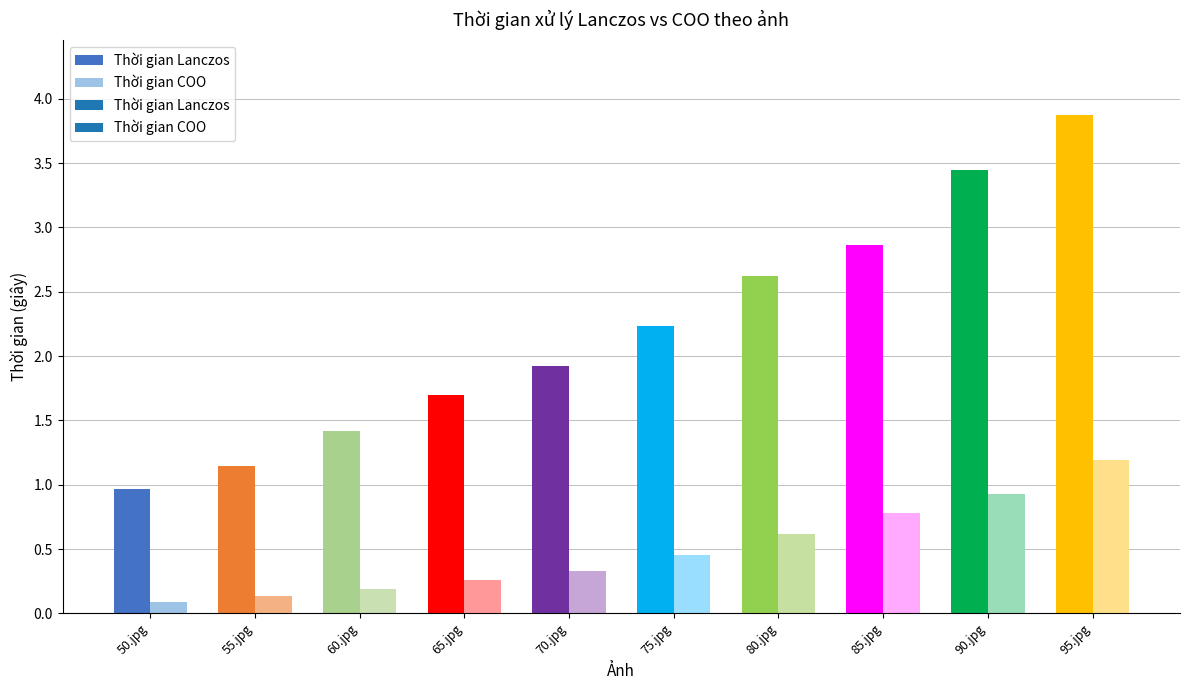

Reading right to left, extract all data points from this chart.

Thời gian Lanczos: 95.jpg=3.9	90.jpg=3.4	85.jpg=2.9	80.jpg=2.6	75.jpg=2.2	70.jpg=1.9	65.jpg=1.7	60.jpg=1.4	55.jpg=1.1	50.jpg=1.0
Thời gian COO: 95.jpg=1.2	90.jpg=0.9	85.jpg=0.8	80.jpg=0.6	75.jpg=0.5	70.jpg=0.3	65.jpg=0.3	60.jpg=0.2	55.jpg=0.1	50.jpg=0.1